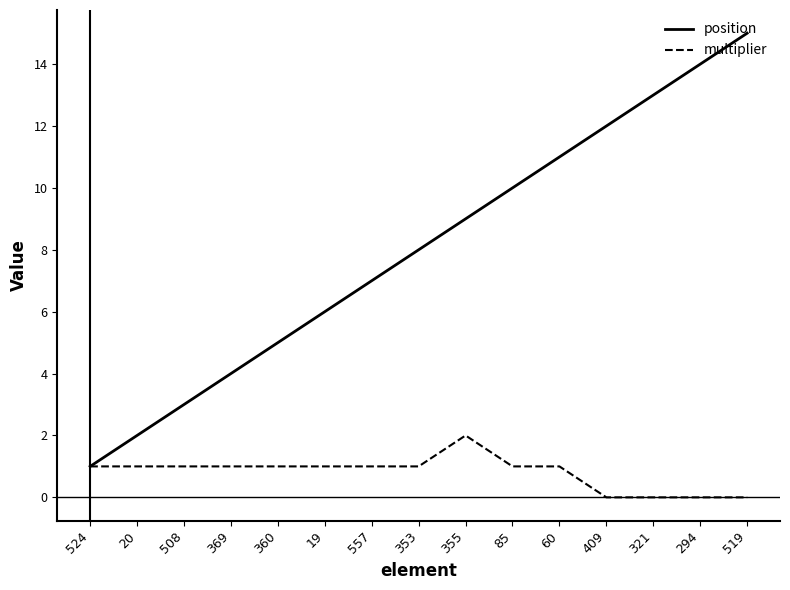

Which series has the largest range (max minus min)?

position